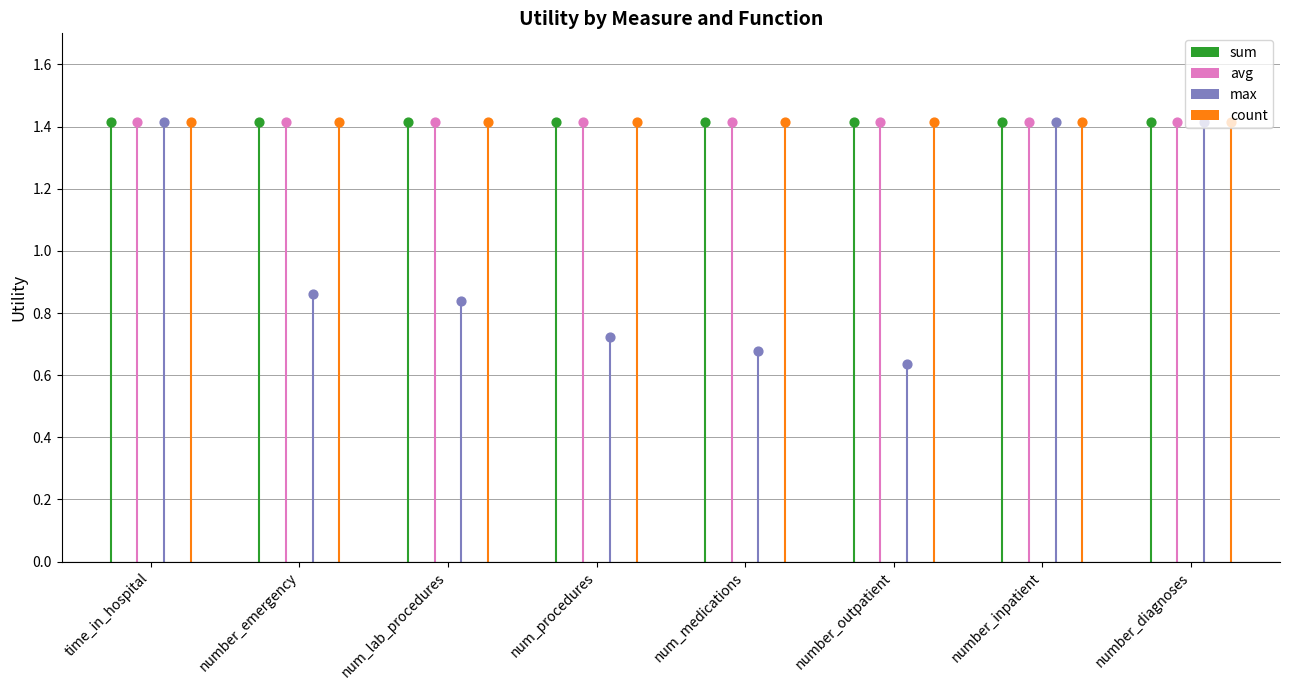

Which series has the largest total across all categories?

sum